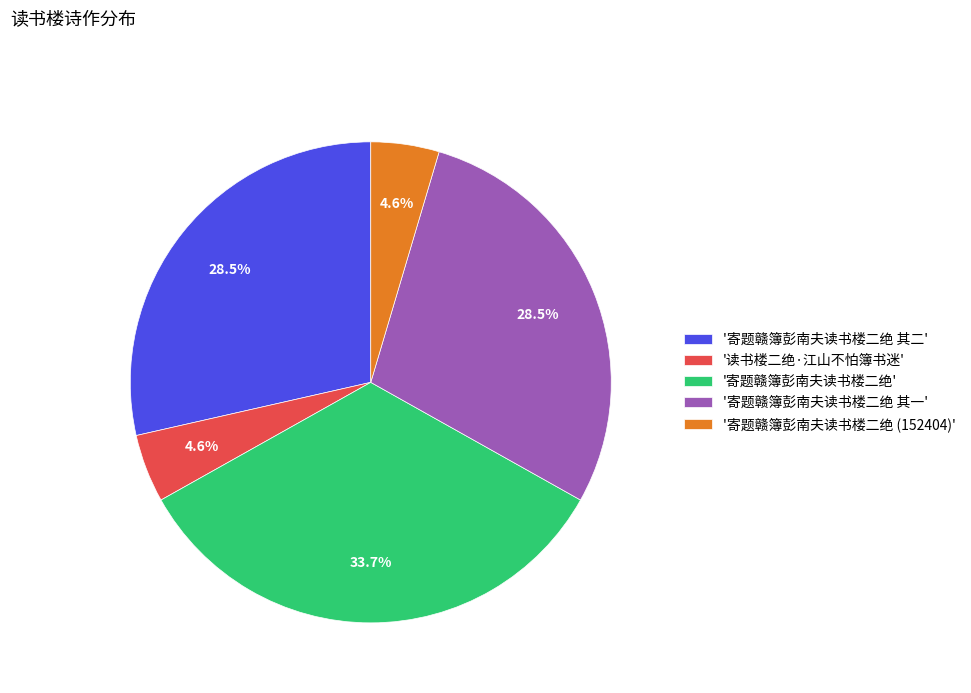

Which category has the biggest portion of the pie?

'寄题赣簿彭南夫读书楼二绝'